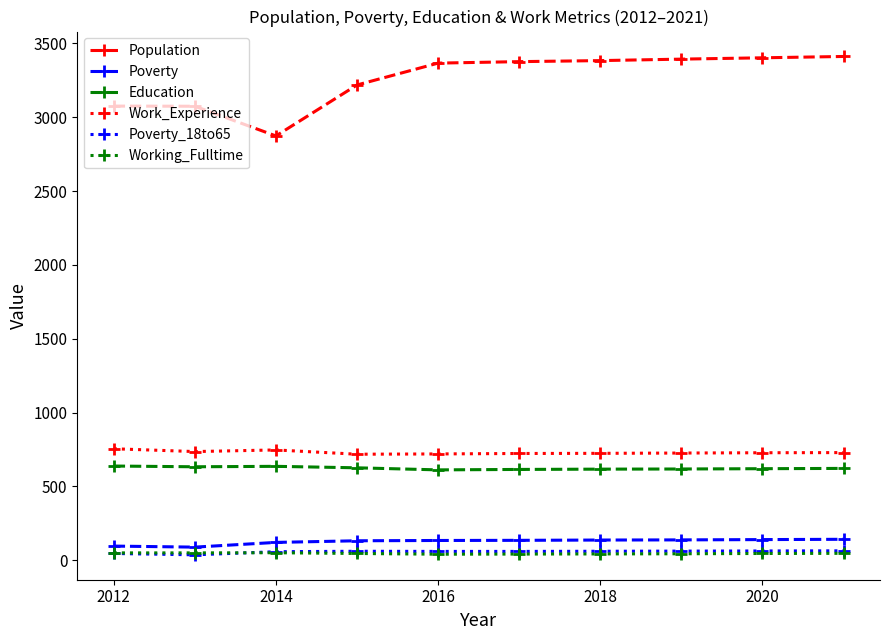

What is the value of the Population point at the 3rd from the left?

2873